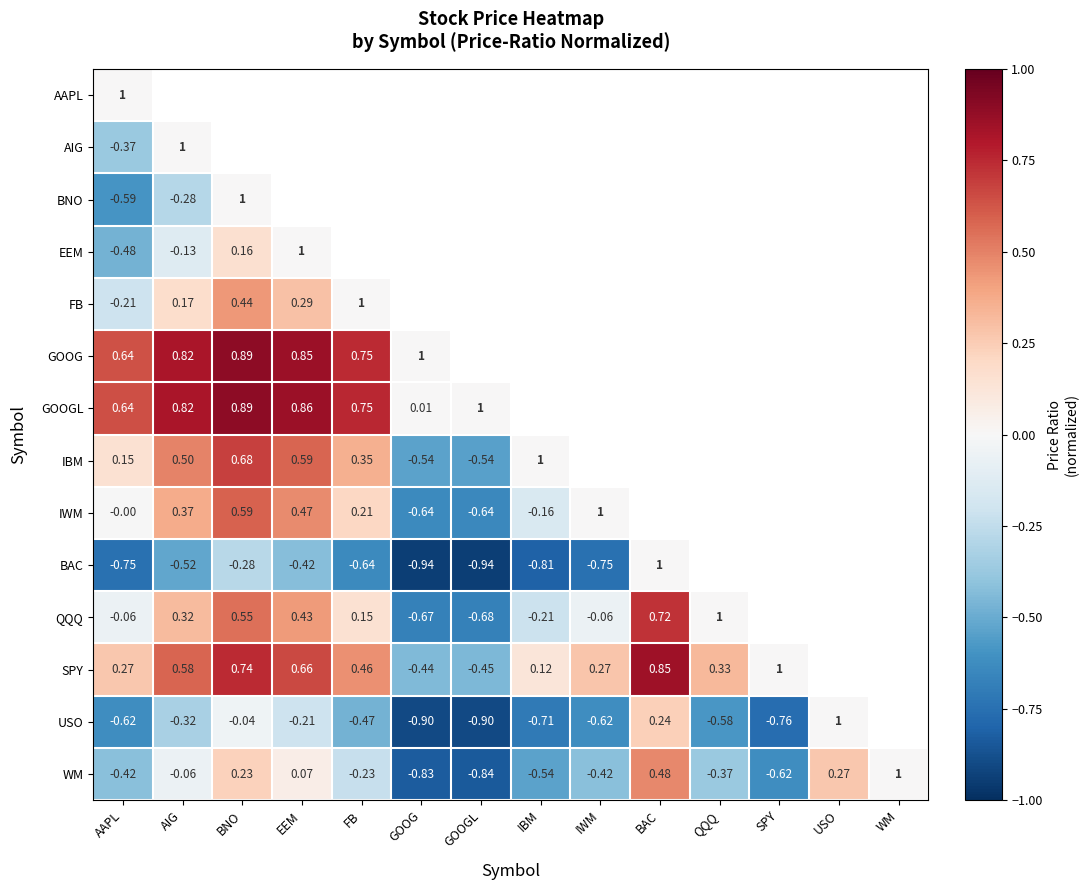

At how many categories does at least one series exceed 0?

11